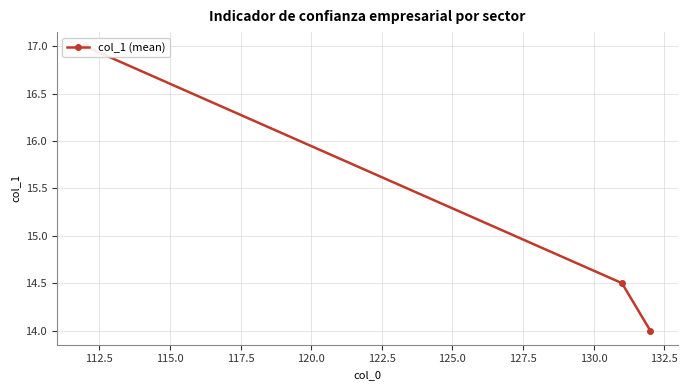

Is this an area chart (filled region under the line)?

No